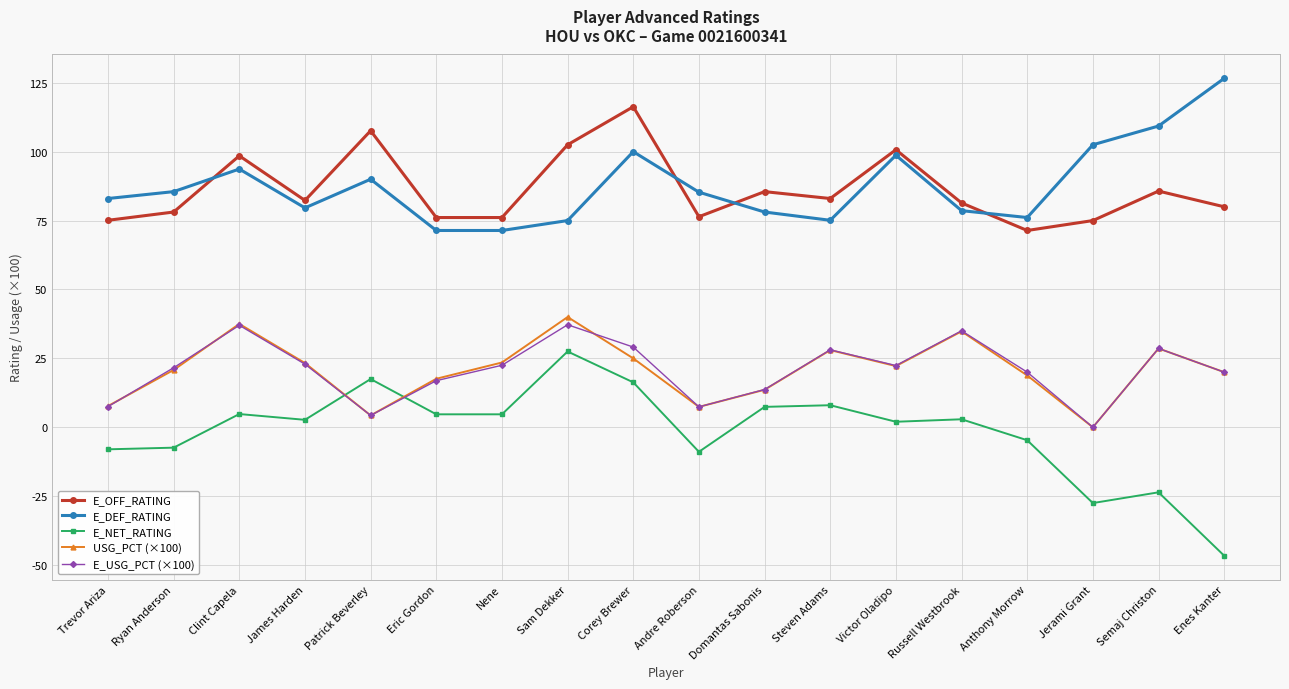

At which category does USG_PCT (×100) reach its first local valley?

Patrick Beverley